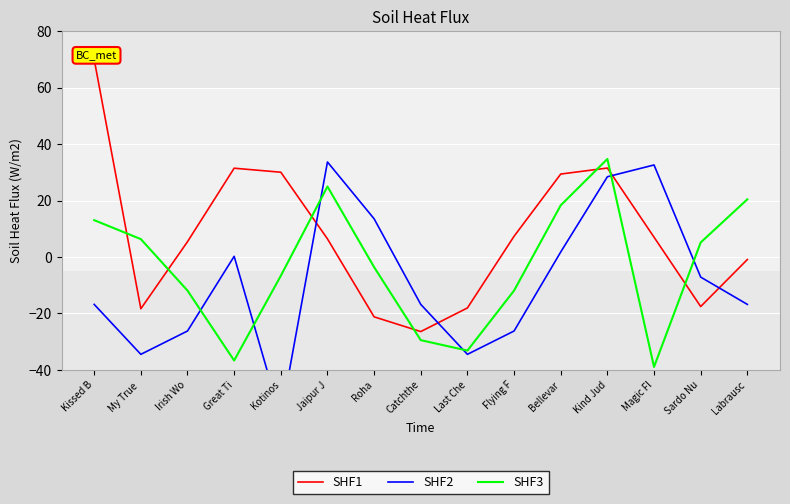

How many values in the SHF2 series exceed -16?

7